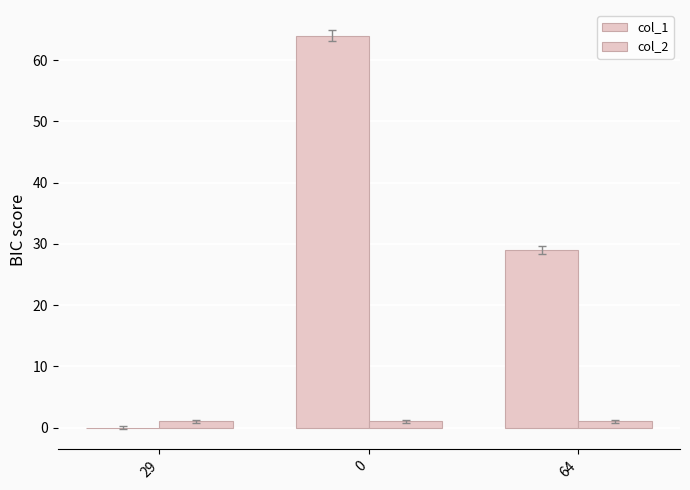

What is the sum of all col_1 values?

93